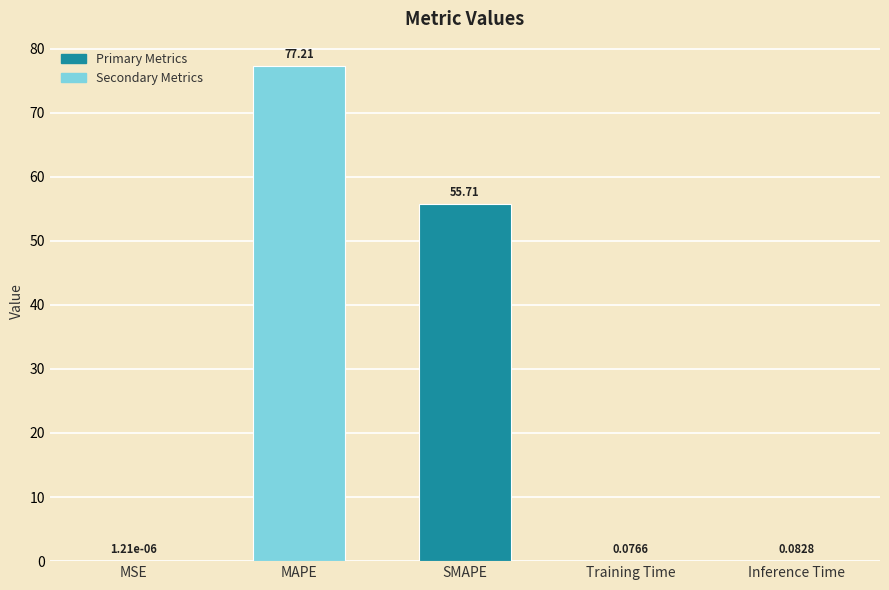

Which label corresponds to the largest value in the chart?

MAPE